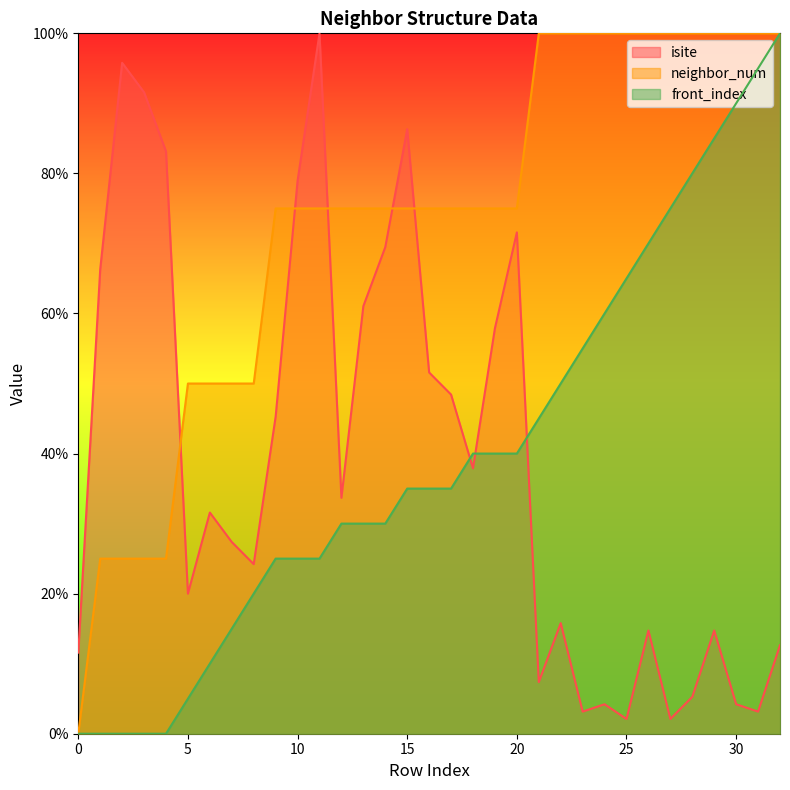

How many positive values does the front_index series have?

28